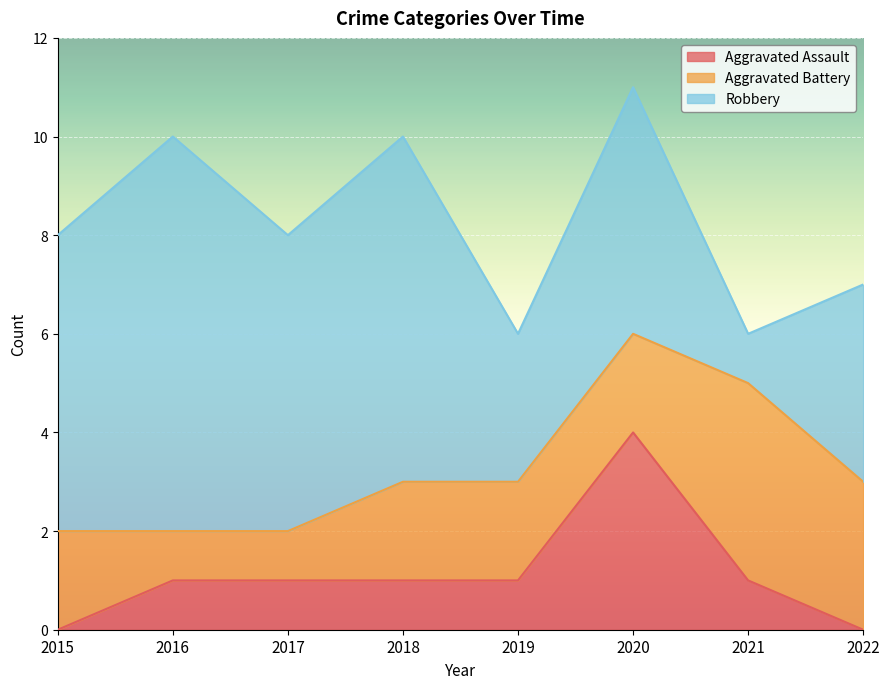

Which series changed the most between 2017 and 2019?

Robbery